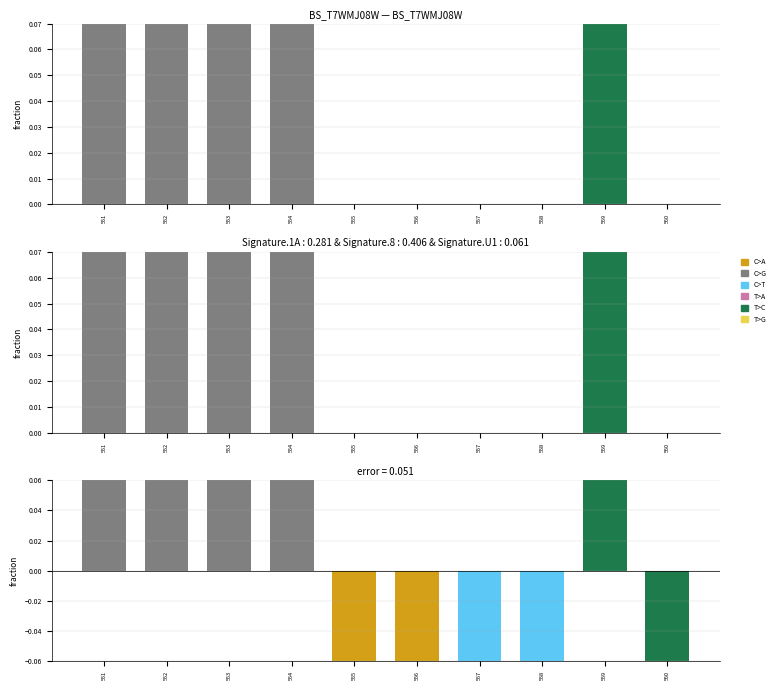

List the labels in order of value, smallest first.

555, 556, 557, 558, 560, 551, 552, 553, 554, 559